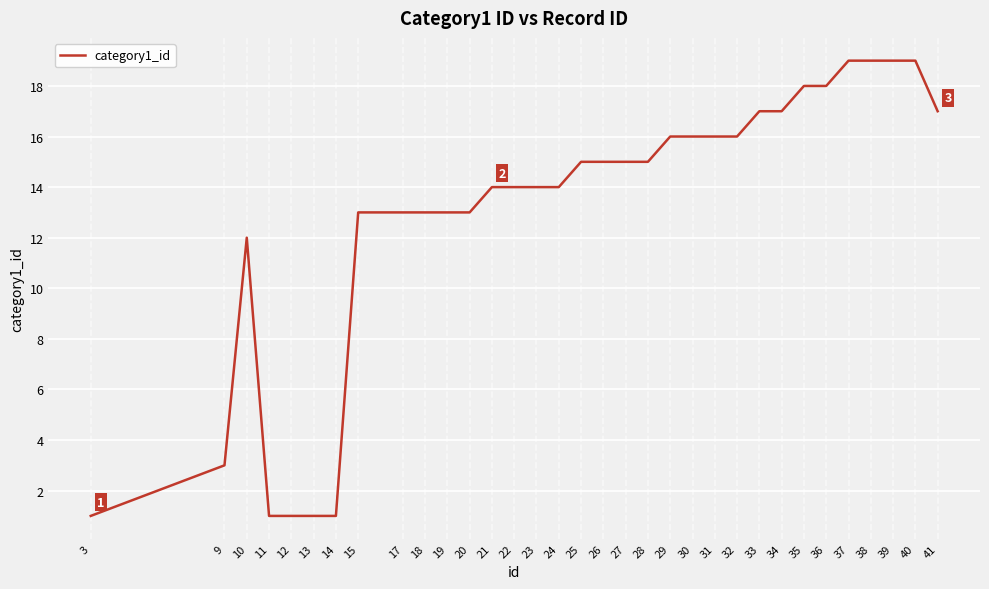

What is the approximate value at 30, to the nearest 10?

20